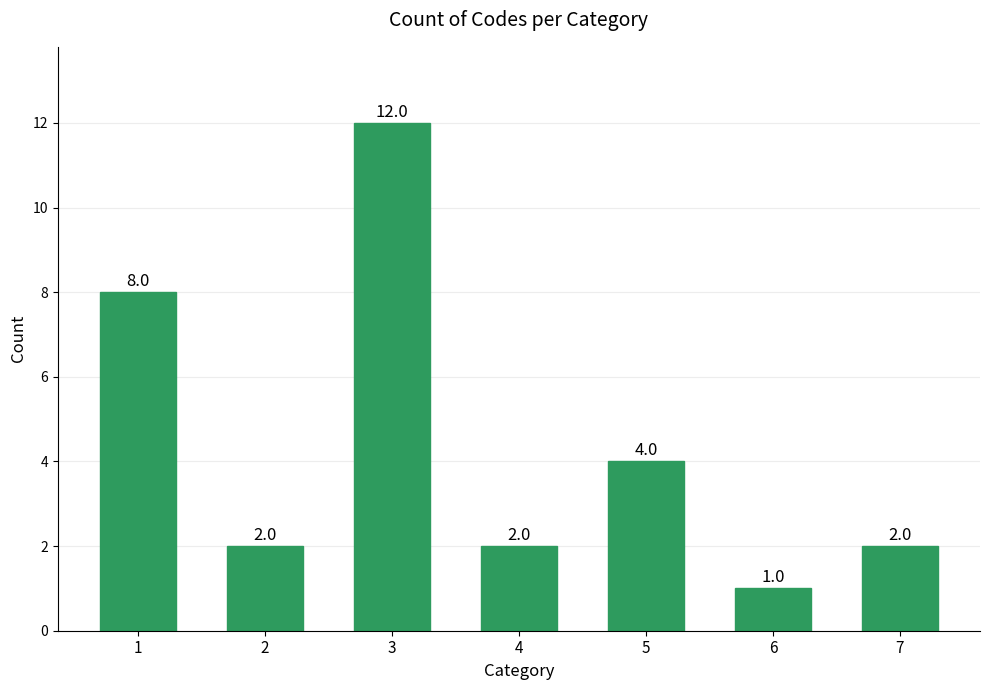

What is the change in value from 5 to 6?

-3